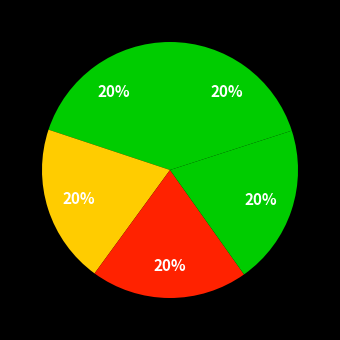

How many slices are in this pie chart?

5